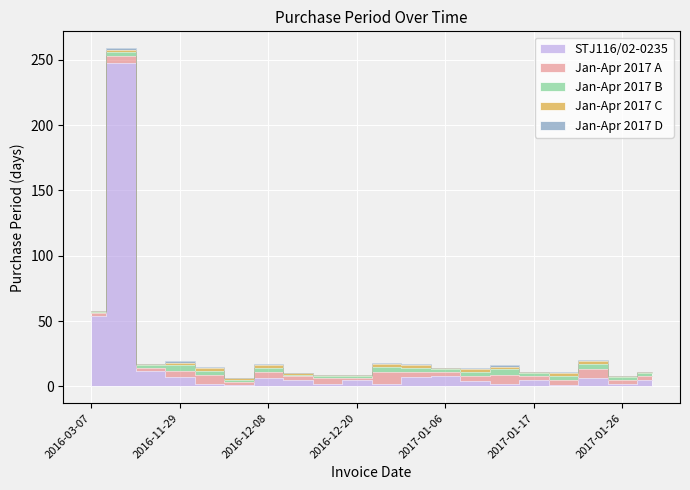

Reading right to left, list all the values displayed in this chart.

5	2	6	1	5	2	4	8	7	2	5	2	5	6	1	2	7	12	248	54